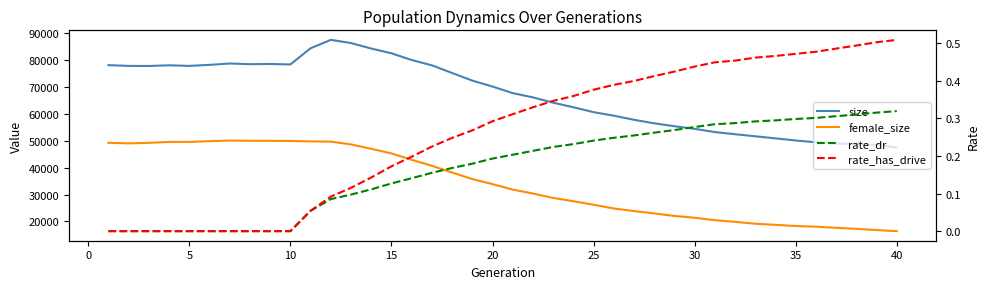

How many categories are shown in the chart?

40